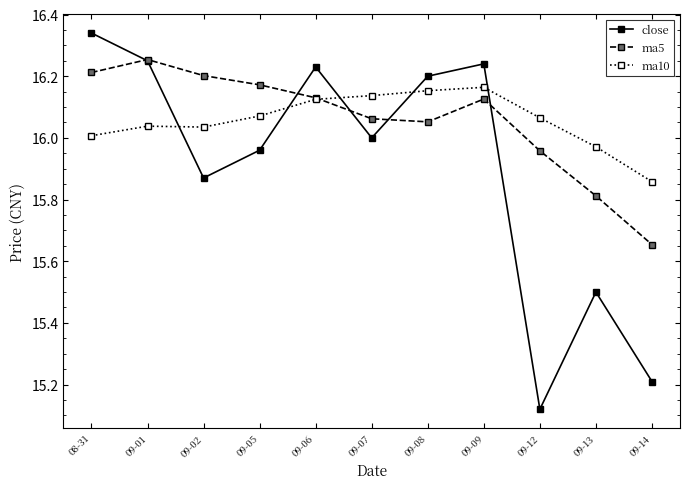

Where is the first local maximum for ma5?

09-01